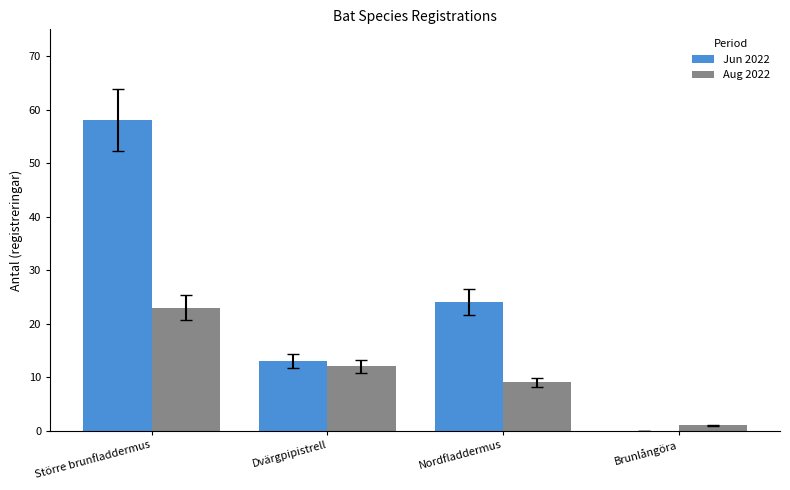

True or false: Aug 2022 has a value of 1 at Brunlångöra.

True